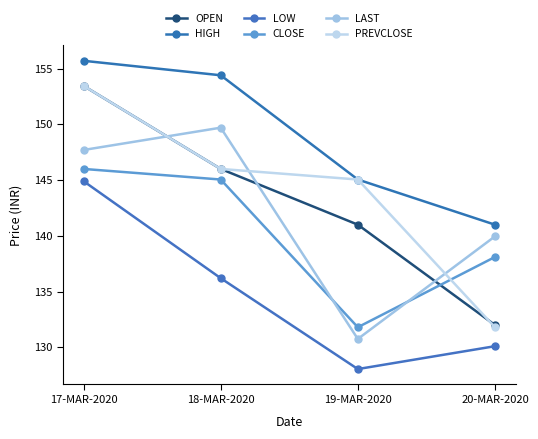

What is the minimum value for CLOSE?

131.8